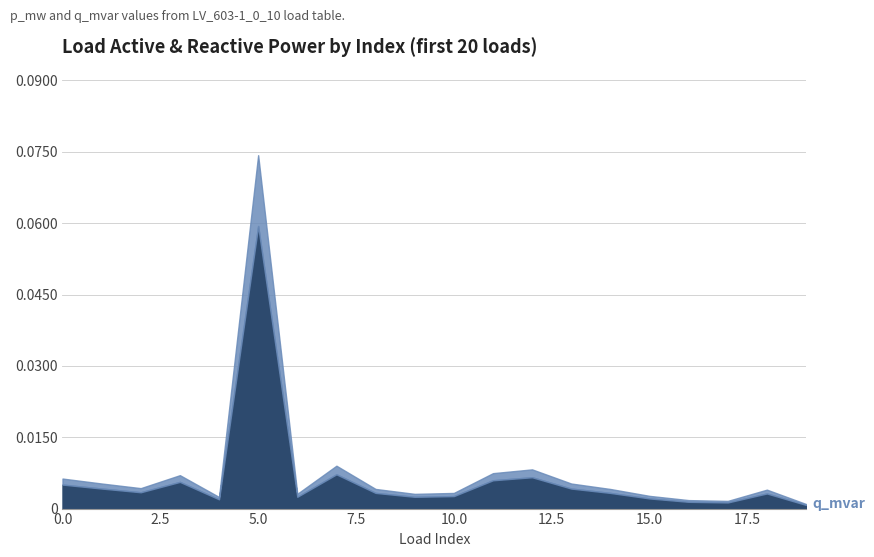

At which category is the sum across all series the highest?

5.0